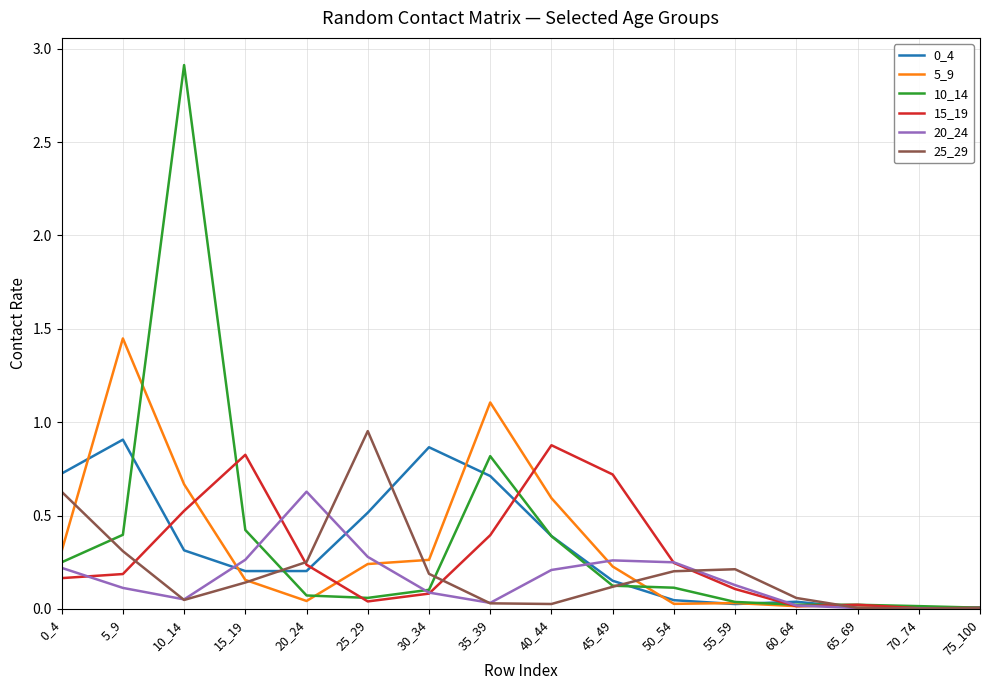

At which category is the sum across all series the highest?

10_14